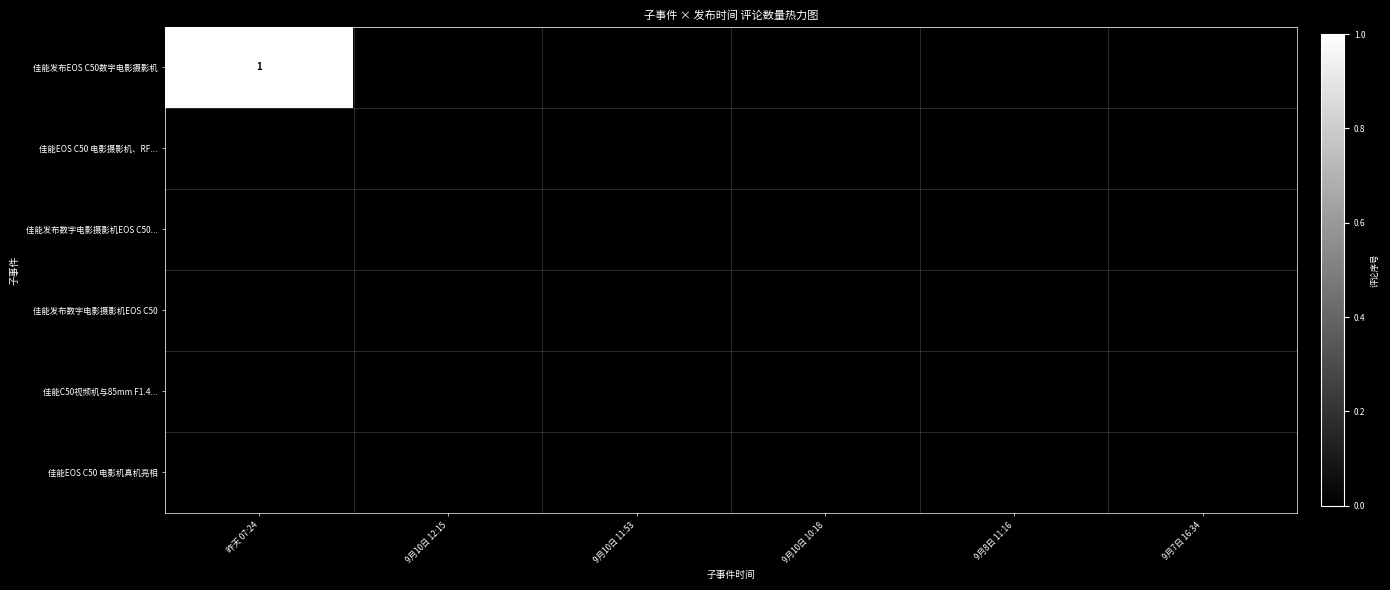

True or false: 佳能发布数字电影摄影机EOS C50 has a value of 0 at 9月8日 11:16.

True